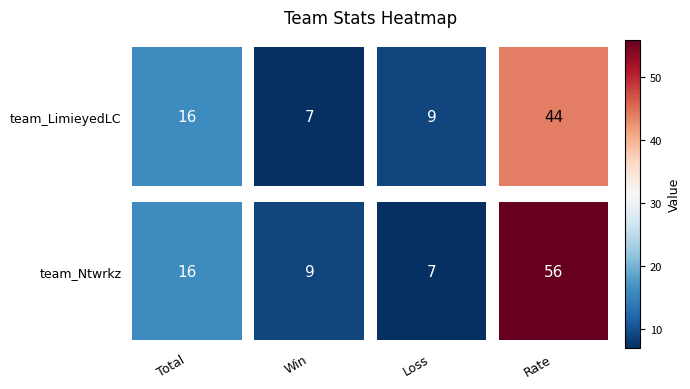

What is the sum of the team_LimieyedLC values at 3 and 0?

60